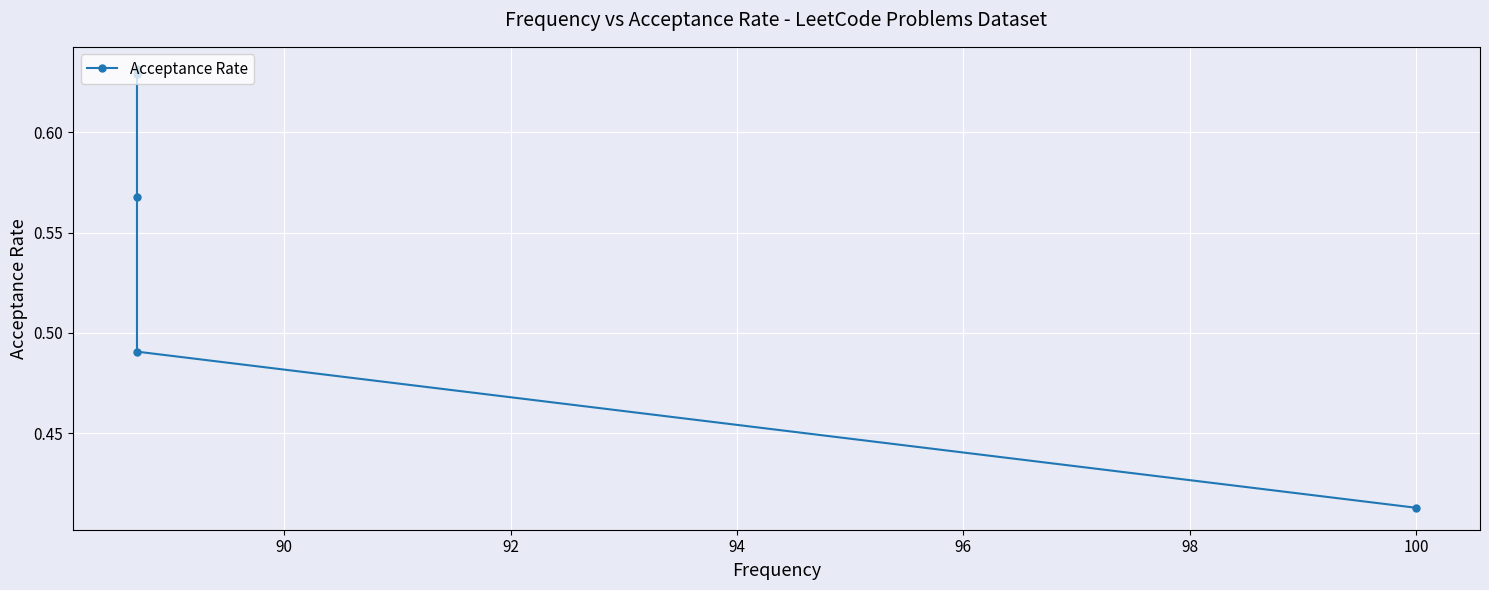

What is the smallest value displayed?

0.4